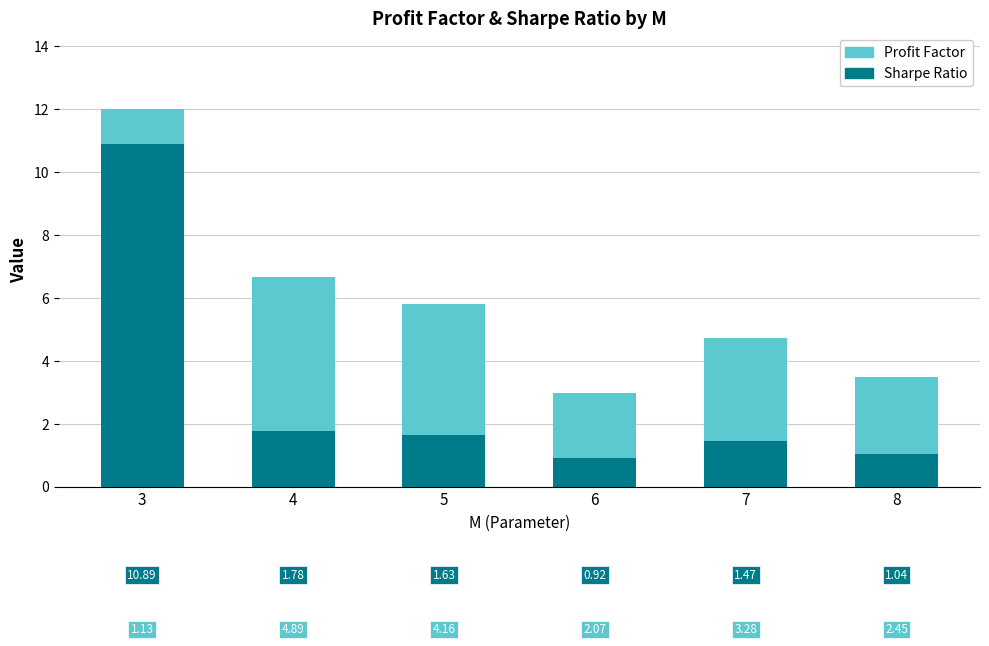

How many data points does each series have?

6